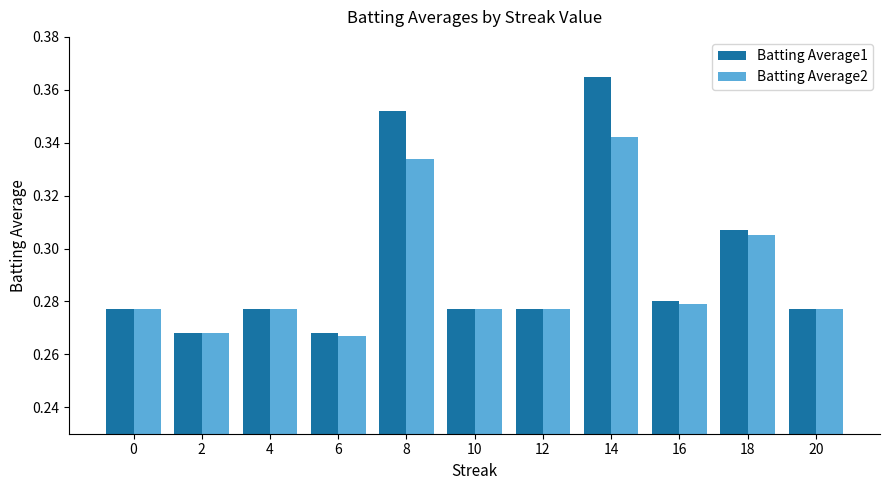

Which series has the largest range (max minus min)?

Batting Average1